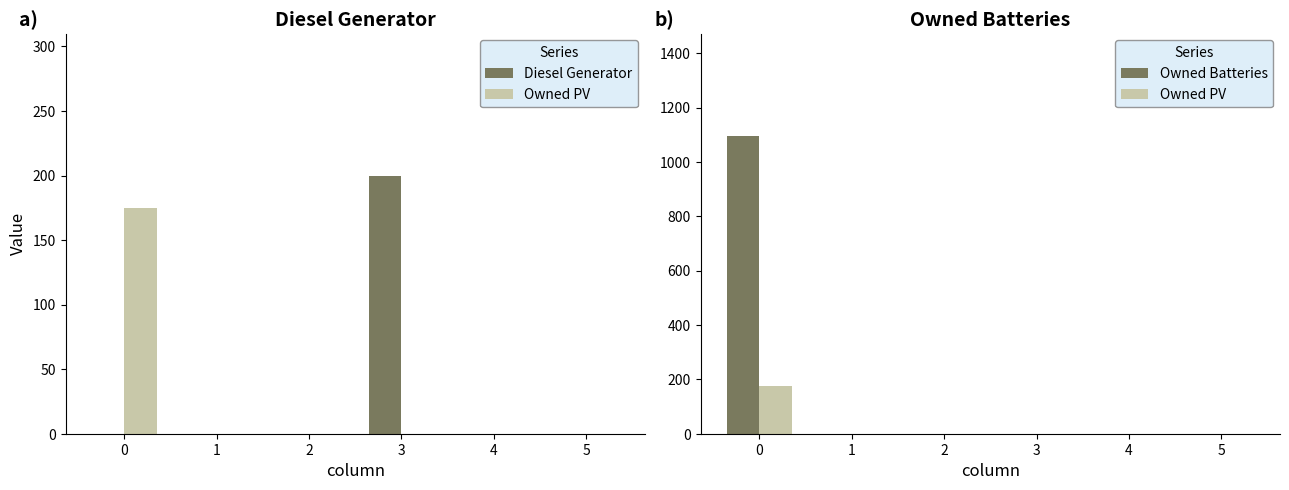

Which series has the largest total across all categories?

Owned Batteries